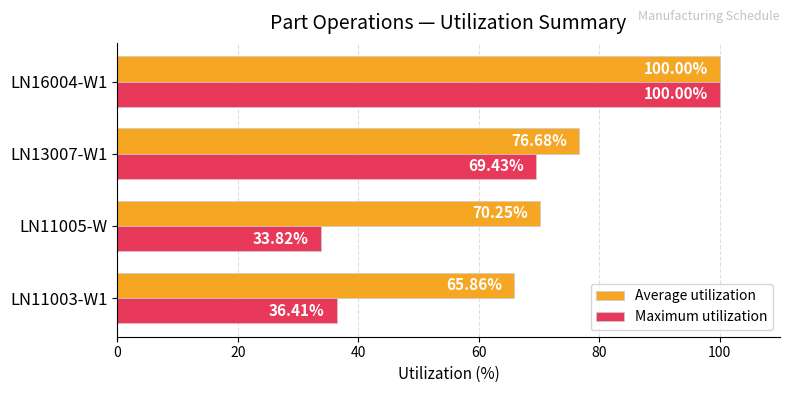

What is the difference between the maximum and minimum values in the Average utilization series?

34.1